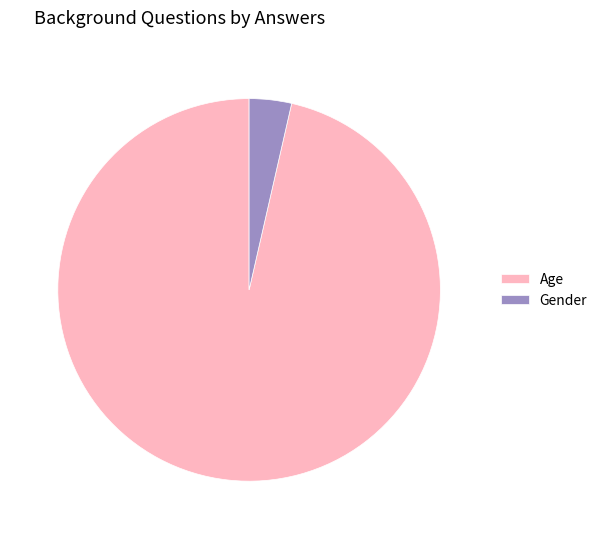

Which category has the smallest portion of the pie?

Gender